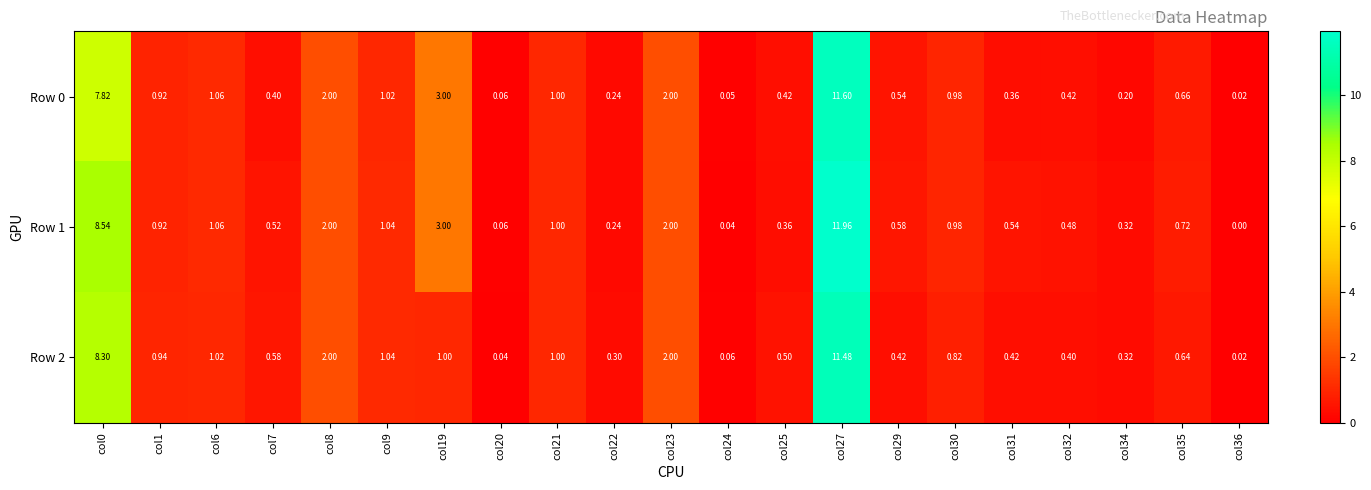

Reading right to left, transcribe all the data shown in this chart.

Row 0: col36=0.0	col35=0.7	col34=0.2	col32=0.4	col31=0.4	col30=1.0	col29=0.5	col27=11.6	col25=0.4	col24=0.1	col23=2.0	col22=0.2	col21=1.0	col20=0.1	col19=3.0	col9=1.0	col8=2.0	col7=0.4	col6=1.1	col1=0.9	col0=7.8
Row 1: col36=0.0	col35=0.7	col34=0.3	col32=0.5	col31=0.5	col30=1.0	col29=0.6	col27=12.0	col25=0.4	col24=0.0	col23=2.0	col22=0.2	col21=1.0	col20=0.1	col19=3.0	col9=1.0	col8=2.0	col7=0.5	col6=1.1	col1=0.9	col0=8.5
Row 2: col36=0.0	col35=0.6	col34=0.3	col32=0.4	col31=0.4	col30=0.8	col29=0.4	col27=11.5	col25=0.5	col24=0.1	col23=2.0	col22=0.3	col21=1.0	col20=0.0	col19=1.0	col9=1.0	col8=2.0	col7=0.6	col6=1.0	col1=0.9	col0=8.3